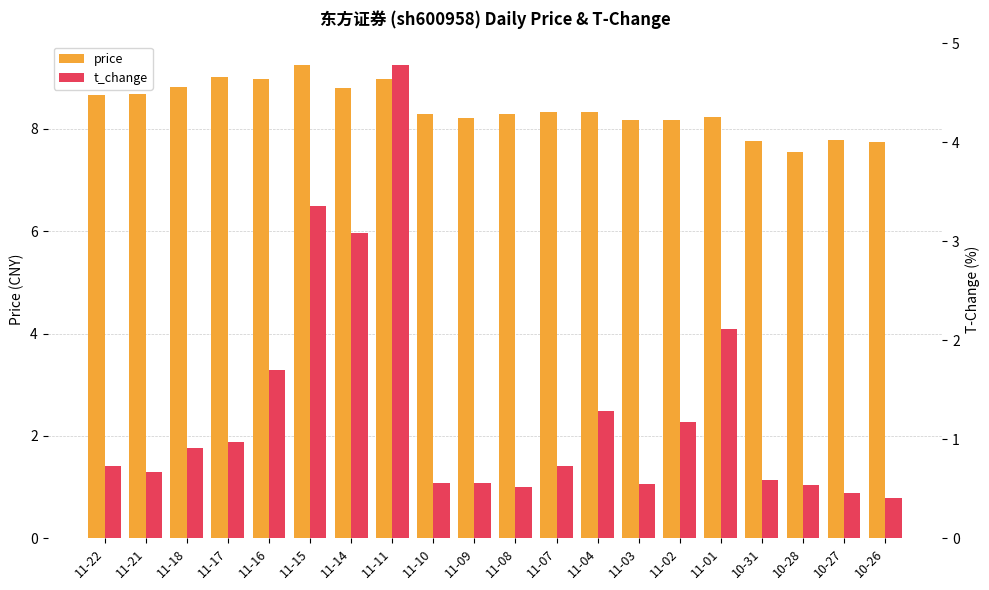

Which series has the largest total across all categories?

price